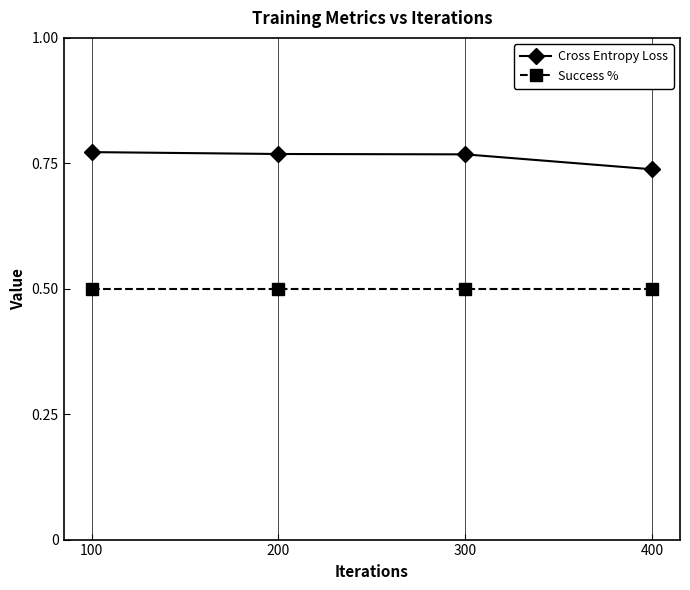

At 400, list the series in order from smallest to largest.

Success %, Cross Entropy Loss